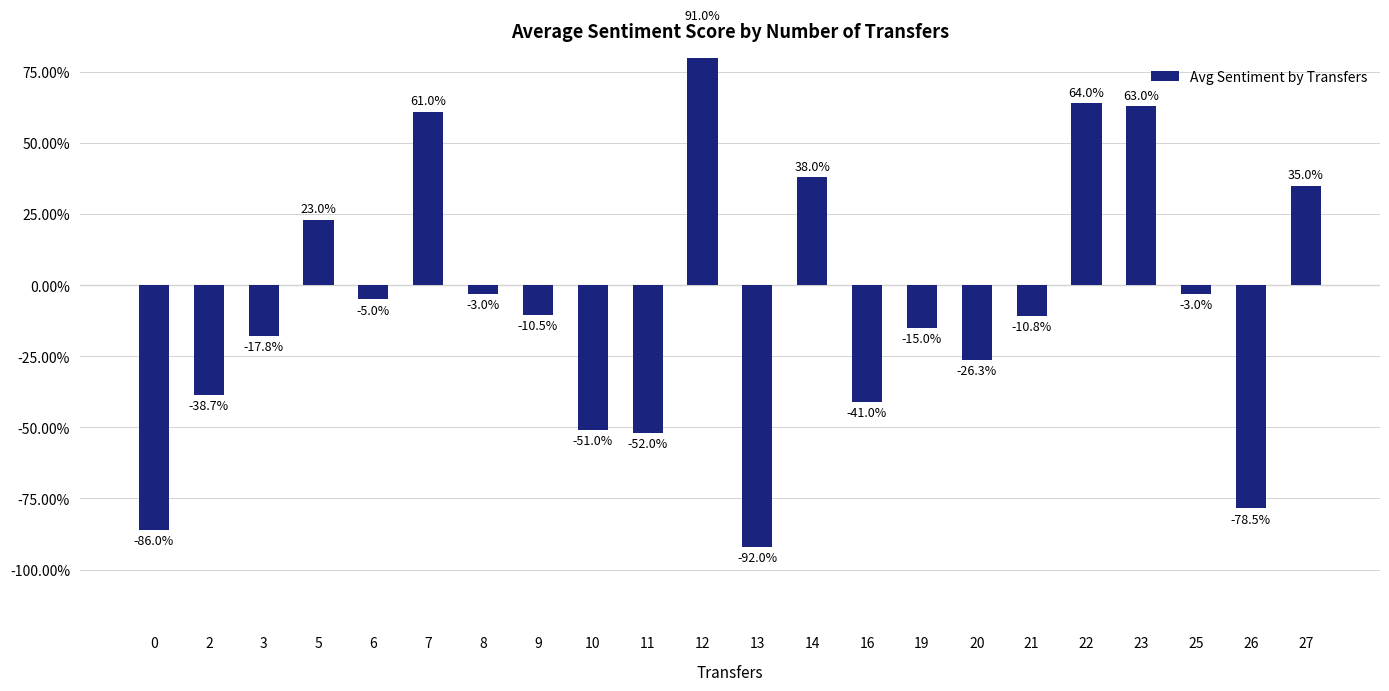

What is the approximate value at 2?

-38.7